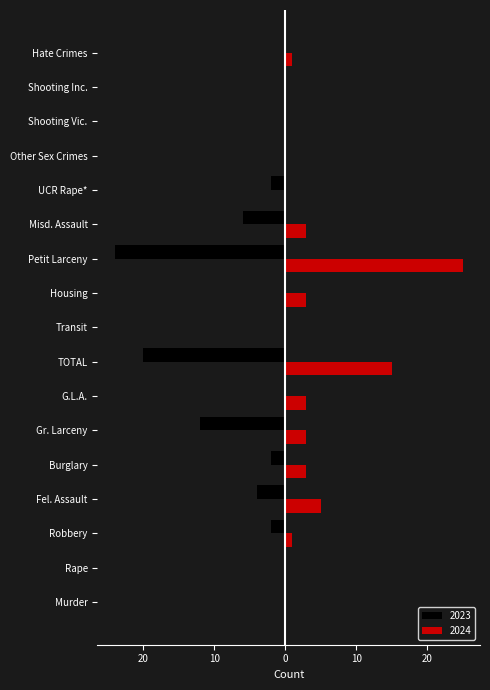

The 2023 series shows -6 at Misd. Assault. True or false?

True